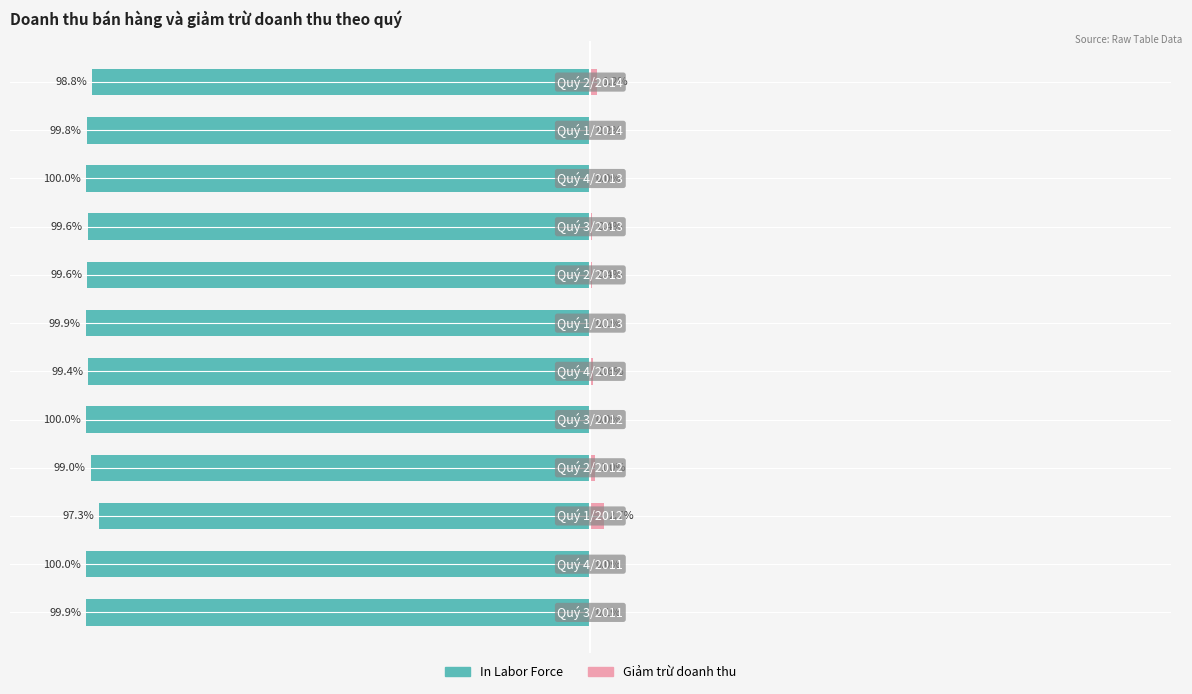

How many values in the In Labor Force series exceed -99?

2